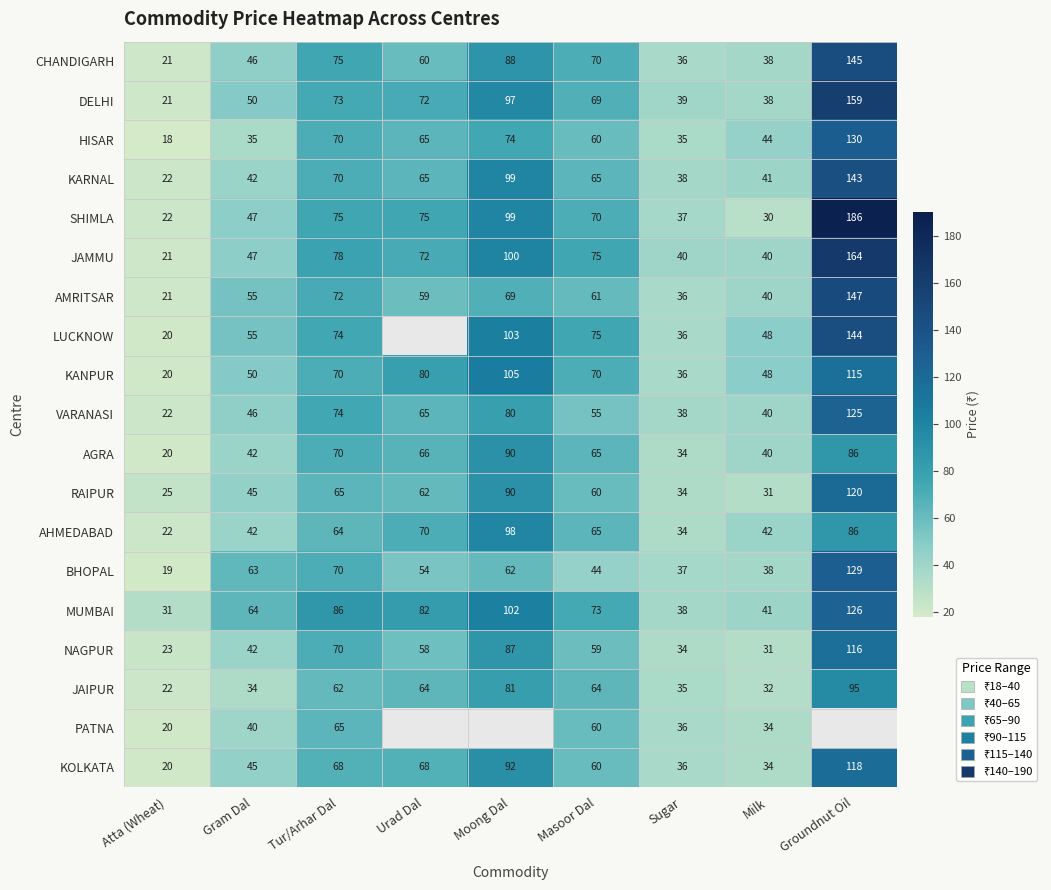

Is it true that KANPUR equals 115 at Groundnut Oil?

True